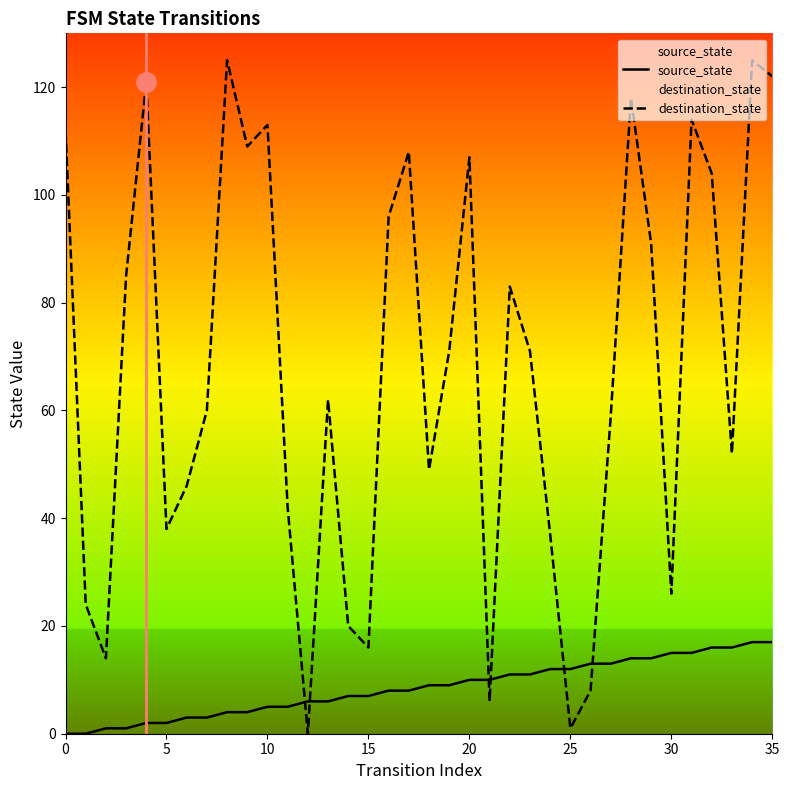

How many data points in source_state are less than 9?

18